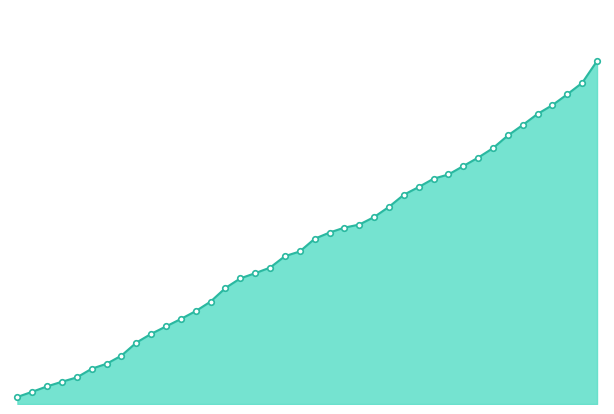

Rank the categories by value from highest to lowest.

39, 38, 37, 36, 35, 34, 33, 32, 31, 30, 29, 28, 27, 26, 25, 24, 23, 22, 21, 20, 19, 18, 17, 16, 15, 14, 13, 12, 11, 10, 9, 8, 7, 6, 5, 4, 3, 2, 1, 0